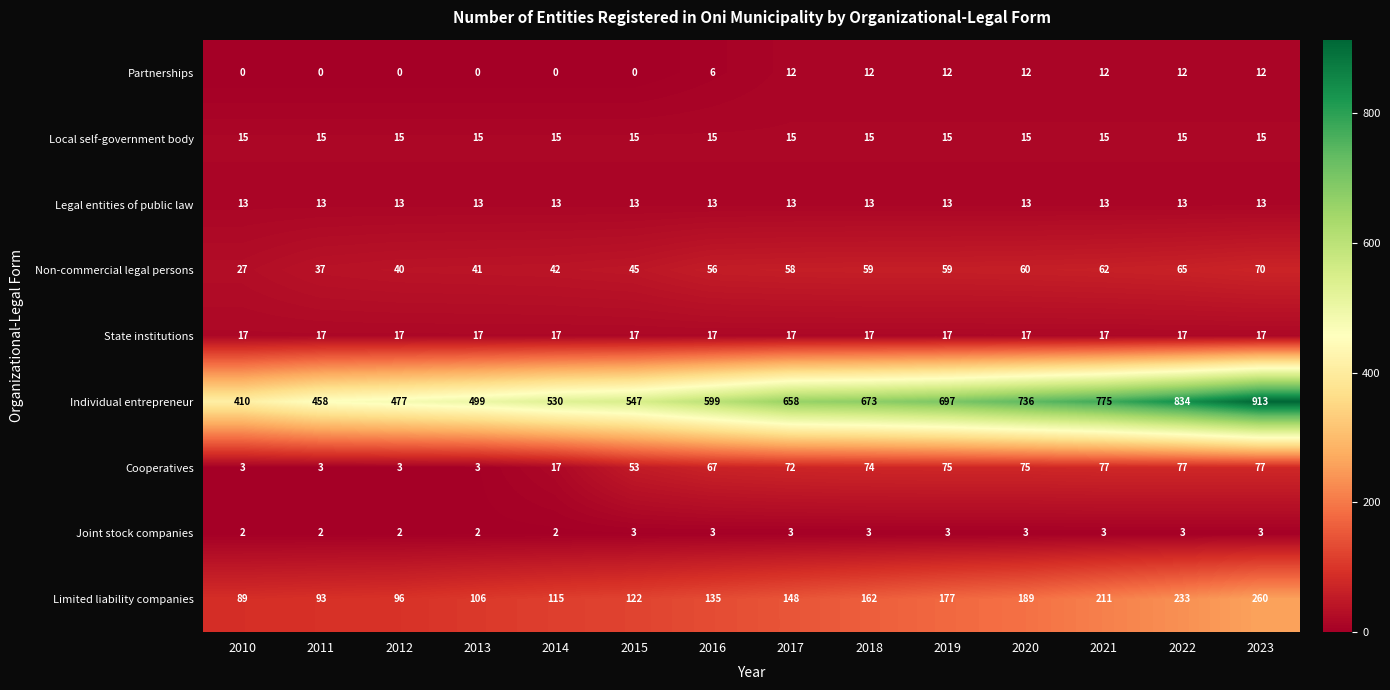

What is the sum of all Individual entrepreneur values?

8806